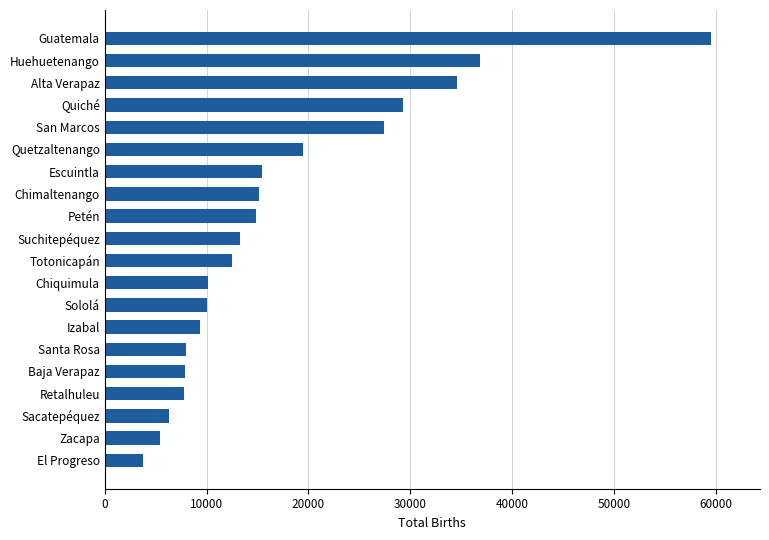

True or false: the data shows 18534 at Totonicapán.

False